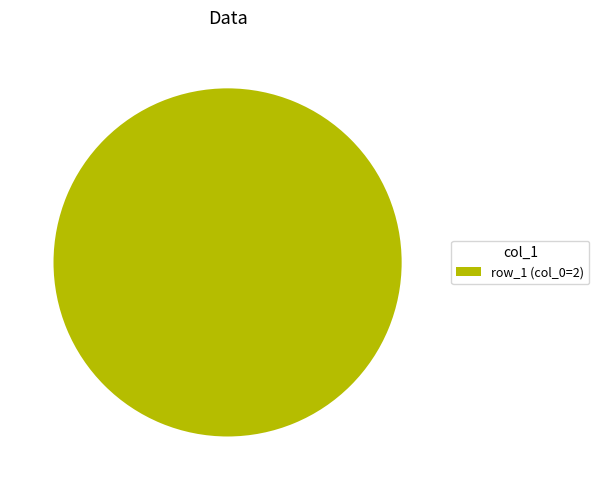

Is it true that row_1 (col_0=2) is 92% of the pie?

False